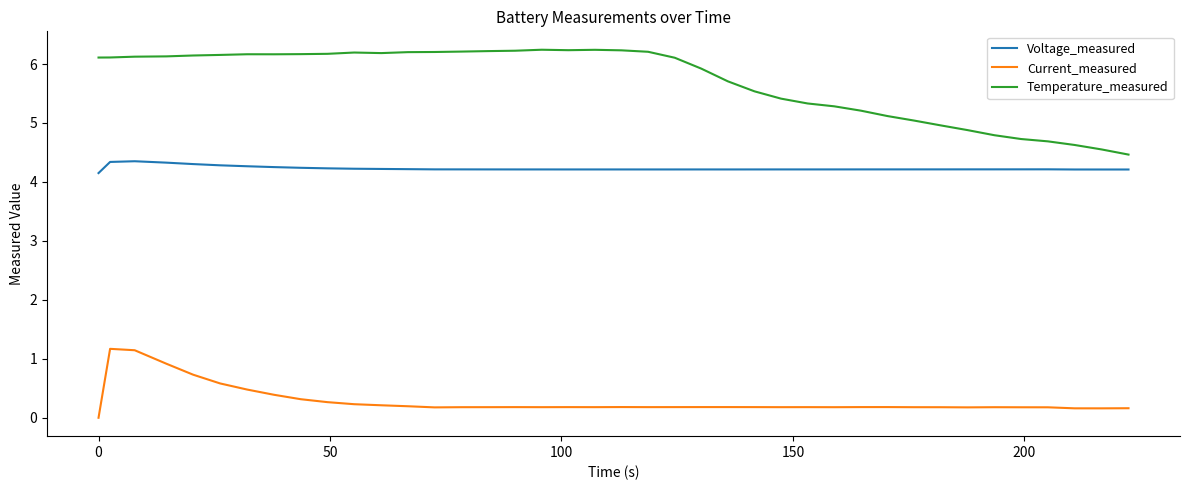

Which series has the largest total across all categories?

Temperature_measured